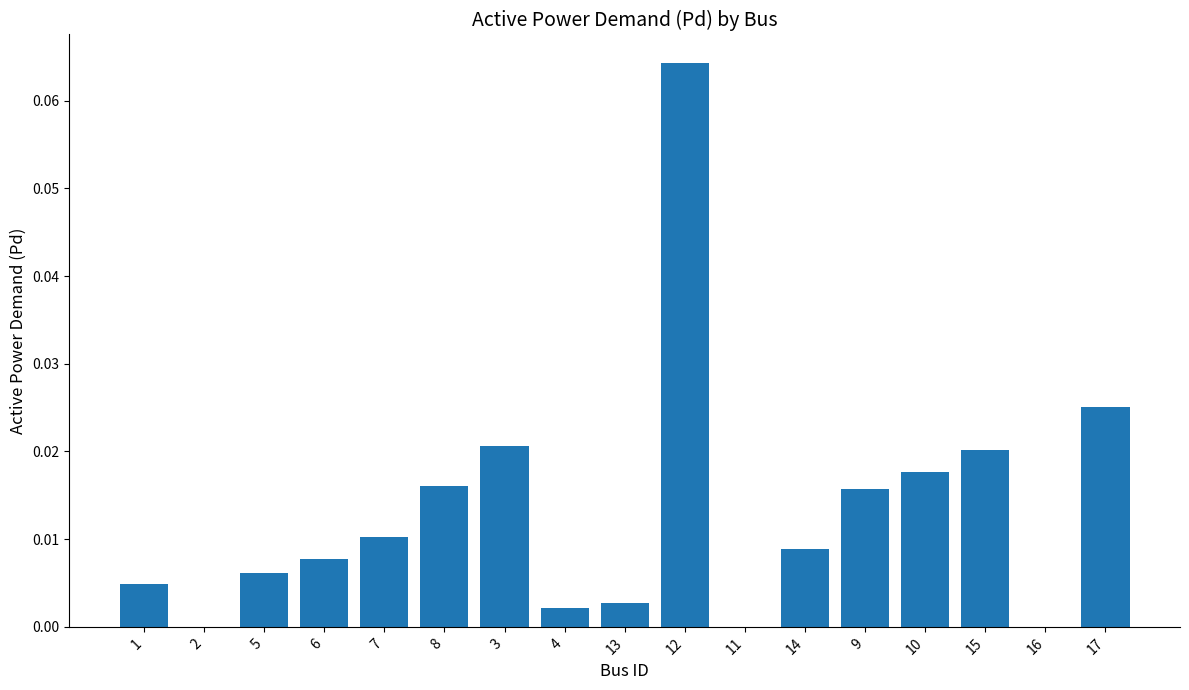

True or false: the data shows 0.0 at 4.

True